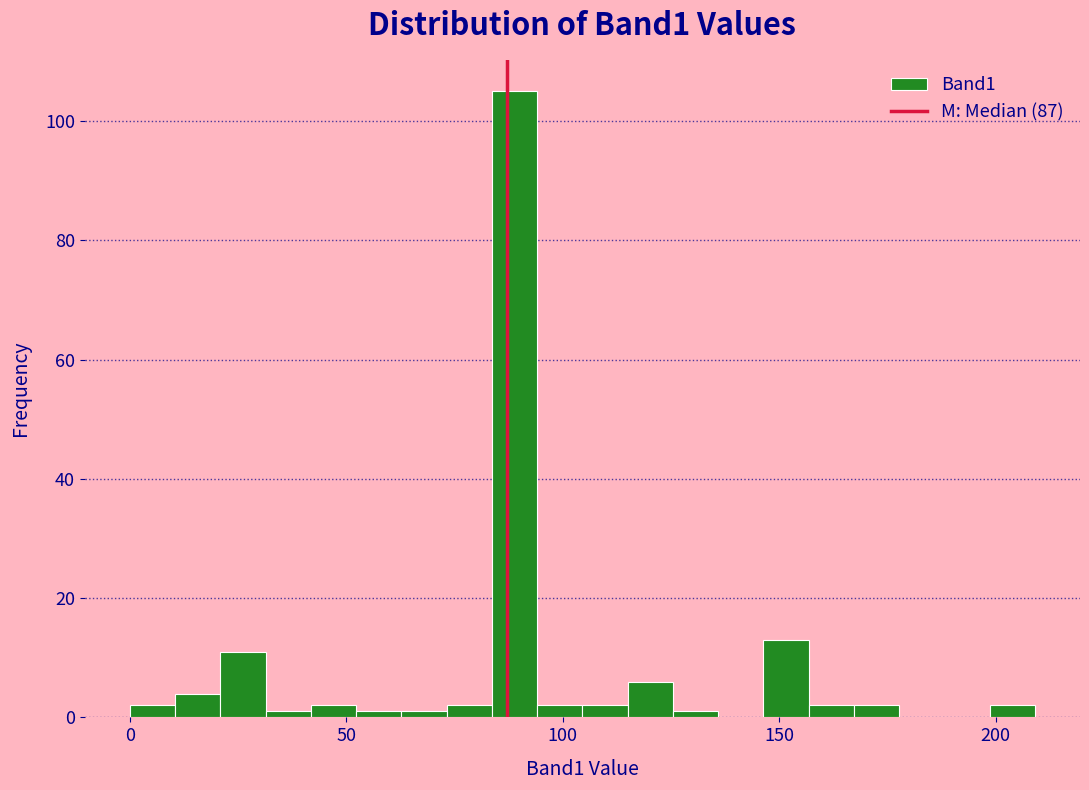

Read against the x-axis, roughly where is the centre of the tallest bar?

90